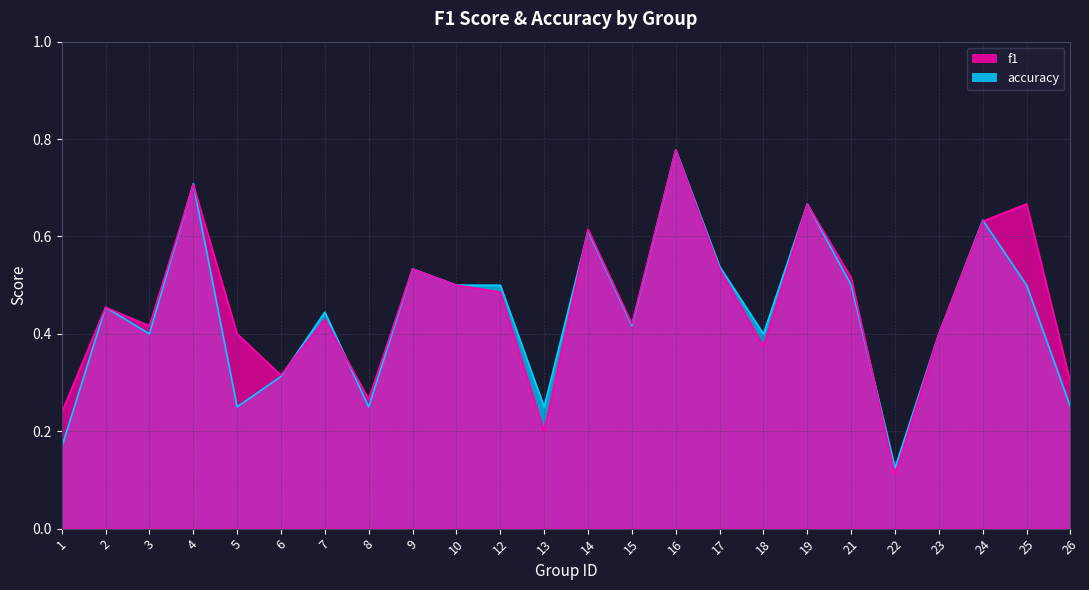

What is the value of the accuracy point at the 11th from the left?

0.5